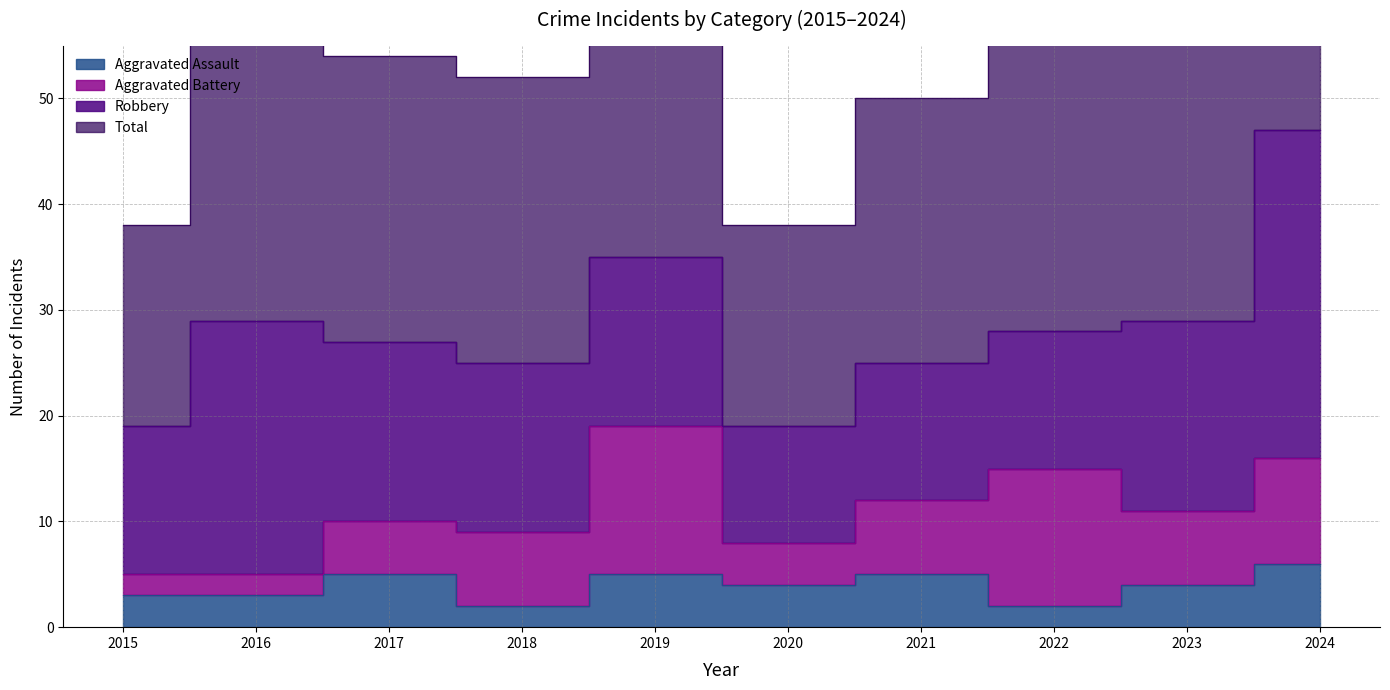

True or false: Aggravated Assault has more than 0 interior local peaks.

True